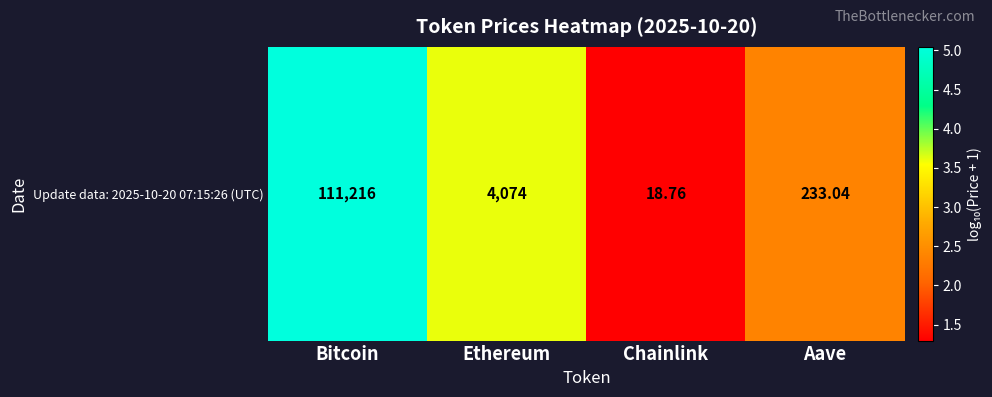

True or false: the data shows 3.5 at Aave.

False